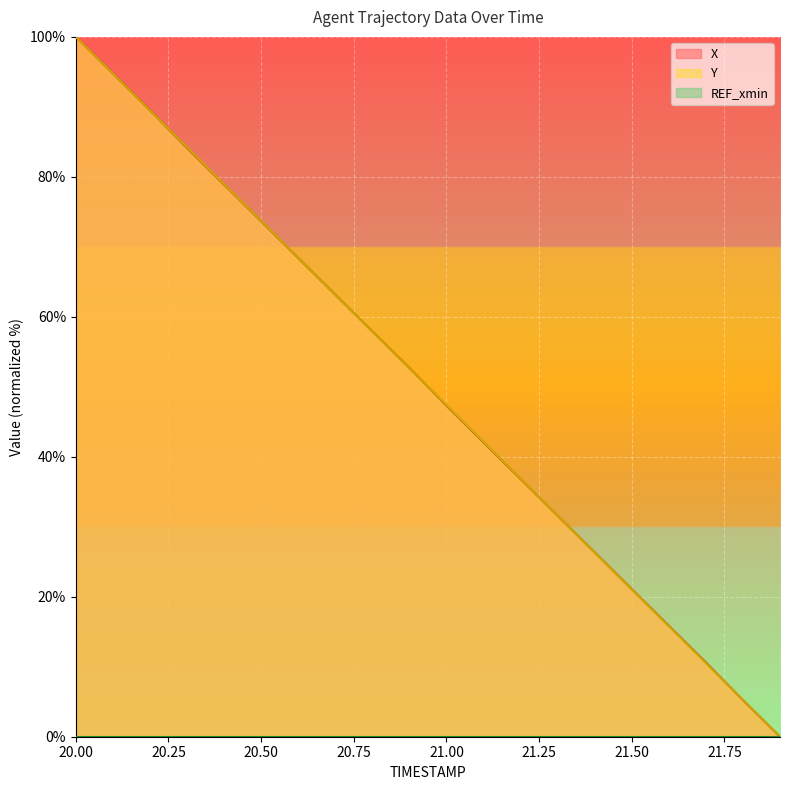

How many lines are shown in the chart?

3